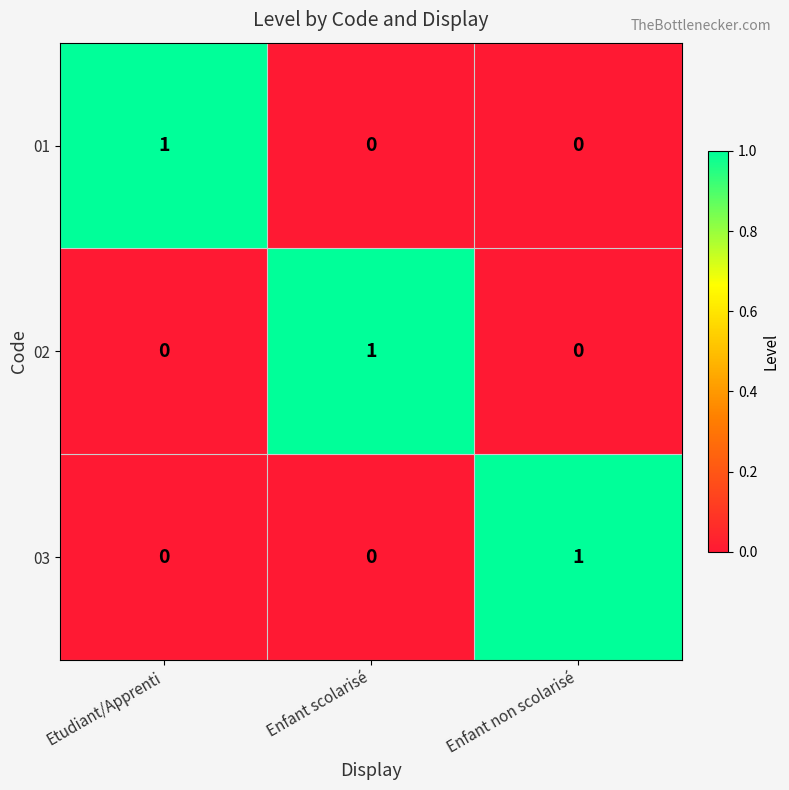

What is the greatest value displayed?

1